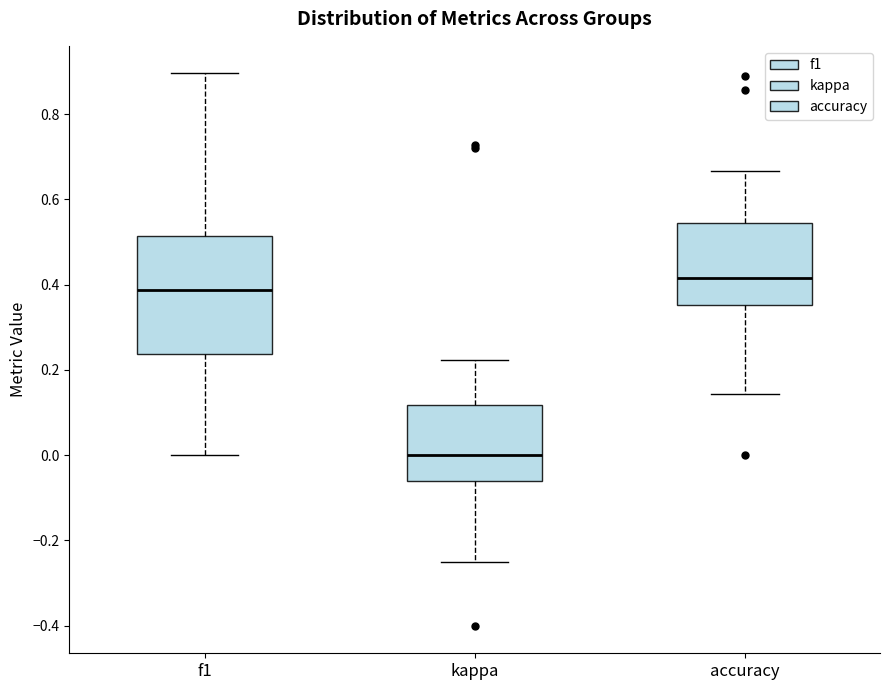

Reading left to right, read every box against the y-axis: the position of its median line, the range the box covers, and the ends of its whiskers. The values are not printed on the chart, so give them approximately, as read against the axis.

f1: median 0.38, box 0.24 to 0.52, whiskers 0.00 to 0.90
kappa: median 0.00, box -0.06 to 0.12, whiskers -0.24 to 0.22
accuracy: median 0.42, box 0.36 to 0.54, whiskers 0.14 to 0.66